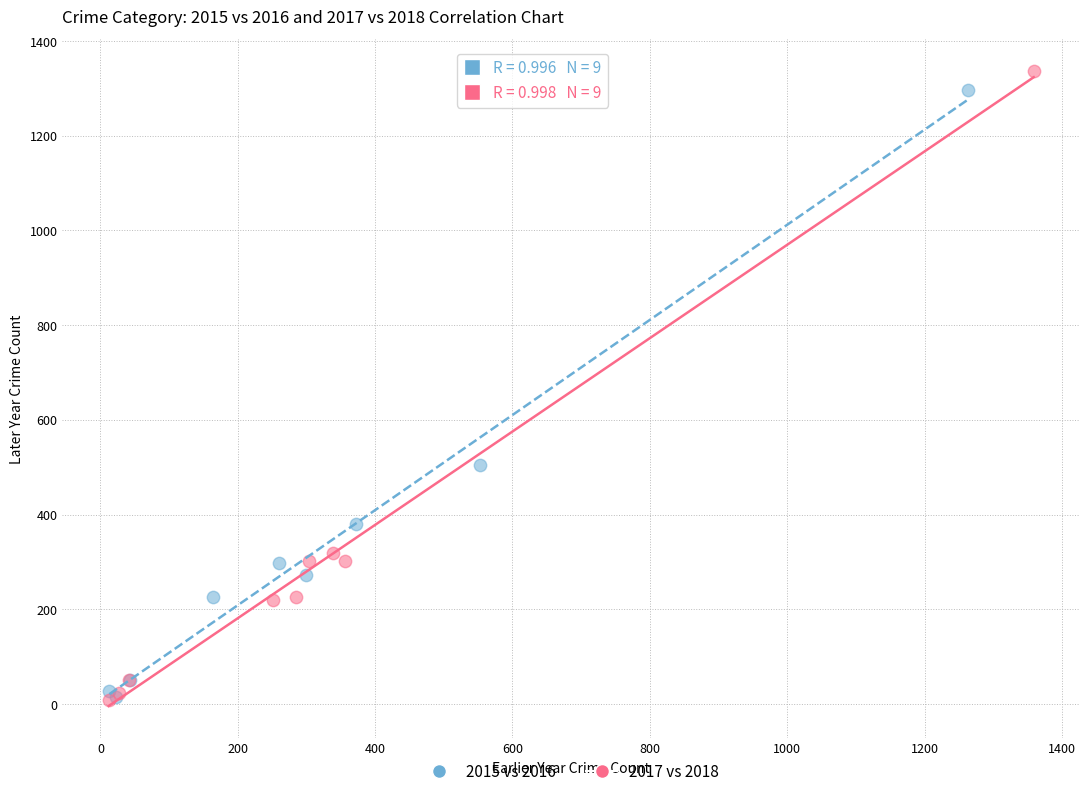

What are all the series names shown in the legend?

2015 vs 2016, 2017 vs 2018